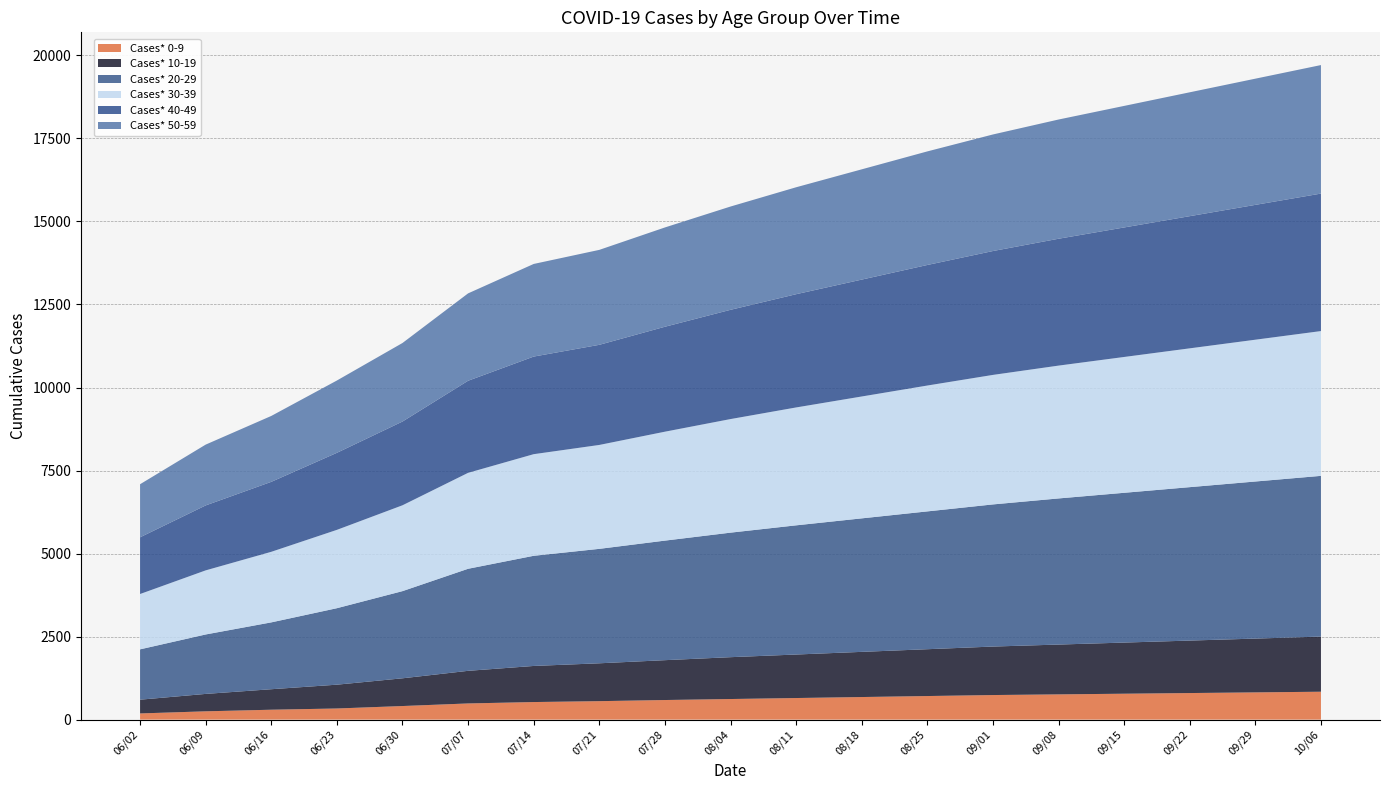

Reading right to left, list all the values displayed in this chart.

Cases* 0-9: 10/06=840	09/29=820	09/22=800	09/15=780	09/08=760	09/01=740	08/25=710	08/18=680	08/11=650	08/04=620	07/28=590	07/21=556	07/14=529	07/07=487	06/30=409	06/23=335	06/16=298	06/09=250	06/02=186
Cases* 10-19: 10/06=1660	09/29=1620	09/22=1580	09/15=1540	09/08=1500	09/01=1460	08/25=1410	08/18=1360	08/11=1310	08/04=1260	07/28=1200	07/21=1140	07/14=1087	07/07=982	06/30=835	06/23=717	06/16=617	06/09=524	06/02=414
Cases* 20-29: 10/06=4840	09/29=4730	09/22=4620	09/15=4510	09/08=4400	09/01=4280	08/25=4150	08/18=4020	08/11=3890	08/04=3750	07/28=3600	07/21=3446	07/14=3317	07/07=3073	06/30=2625	06/23=2303	06/16=2013	06/09=1790	06/02=1516
Cases* 30-39: 10/06=4360	09/29=4270	09/22=4180	09/15=4090	09/08=4000	09/01=3900	08/25=3790	08/18=3670	08/11=3550	08/04=3420	07/28=3280	07/21=3129	07/14=3060	07/07=2889	06/30=2585	06/23=2359	06/16=2125	06/09=1930	06/02=1666
Cases* 40-49: 10/06=4140	09/29=4060	09/22=3980	09/15=3900	09/08=3820	09/01=3730	08/25=3630	08/18=3520	08/11=3410	08/04=3290	07/28=3160	07/21=3015	07/14=2939	07/07=2773	06/30=2522	06/23=2320	06/16=2107	06/09=1956	06/02=1708
Cases* 50-59: 10/06=3870	09/29=3800	09/22=3730	09/15=3660	09/08=3590	09/01=3510	08/25=3420	08/18=3320	08/11=3220	08/04=3110	07/28=2990	07/21=2859	07/14=2789	07/07=2631	06/30=2365	06/23=2177	06/16=1984	06/09=1831	06/02=1598